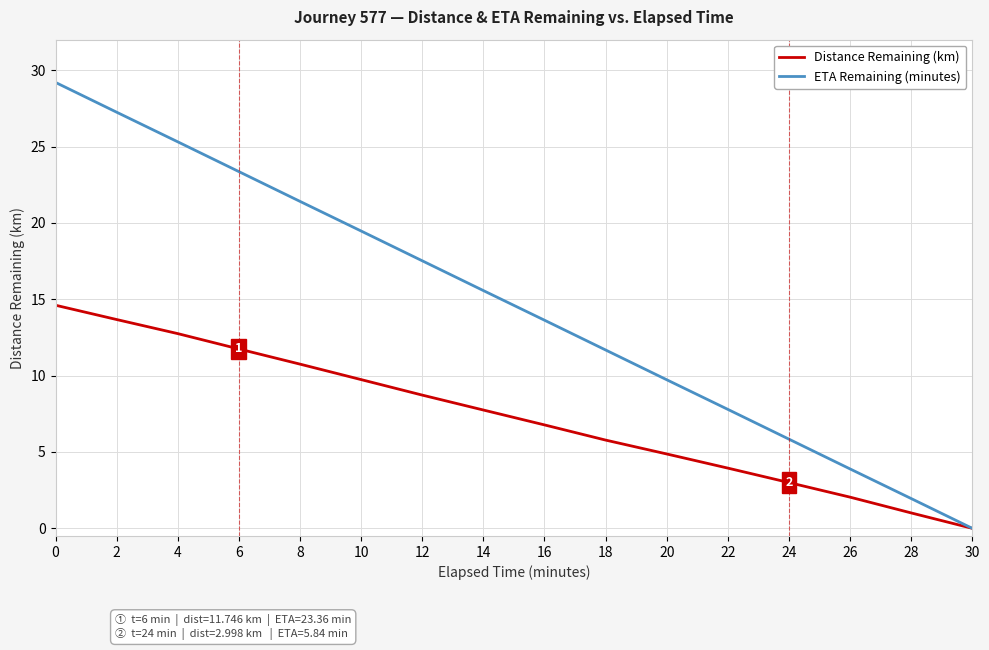

True or false: Distance Remaining (km) has more than 1 interior local peaks.

False